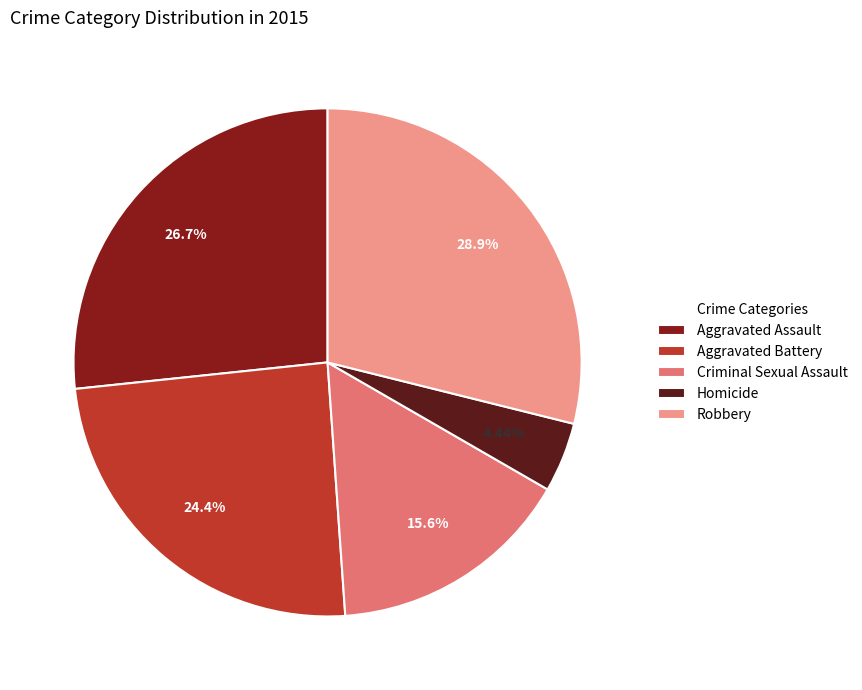

What is the ratio of the value at Robbery to the value at Aggravated Assault?

1.1